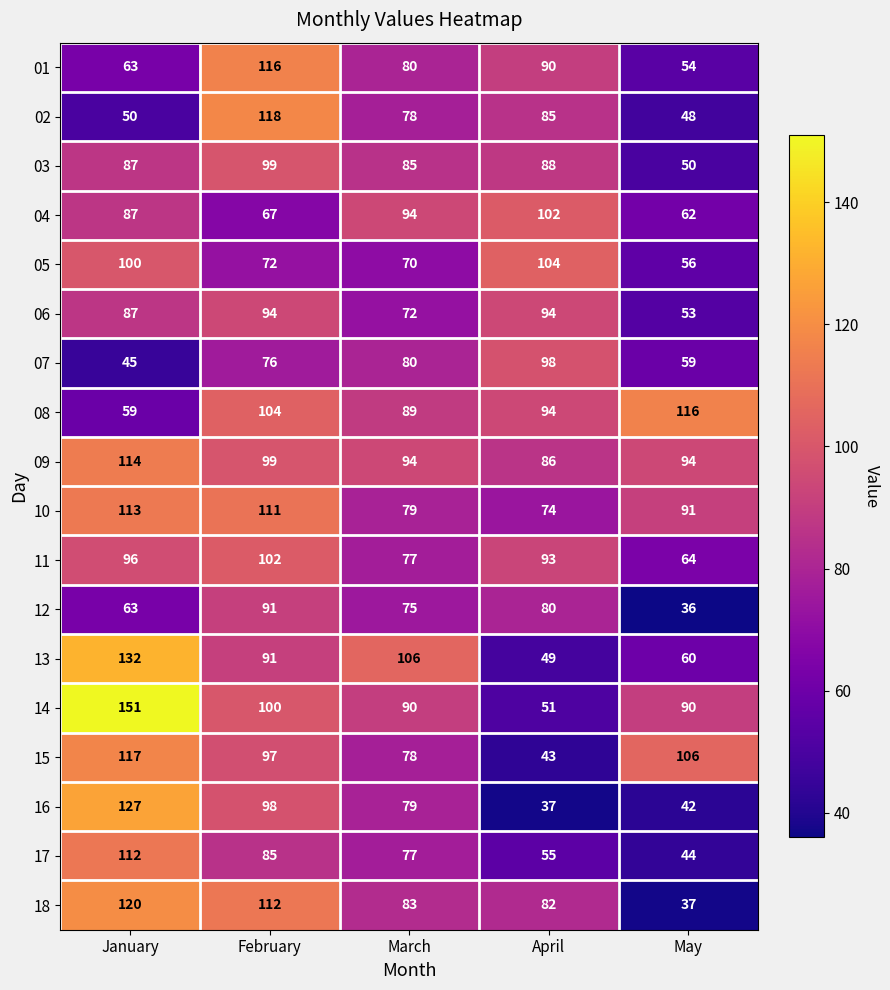

Rank the categories by 02 value from lowest to highest.

May, January, March, April, February